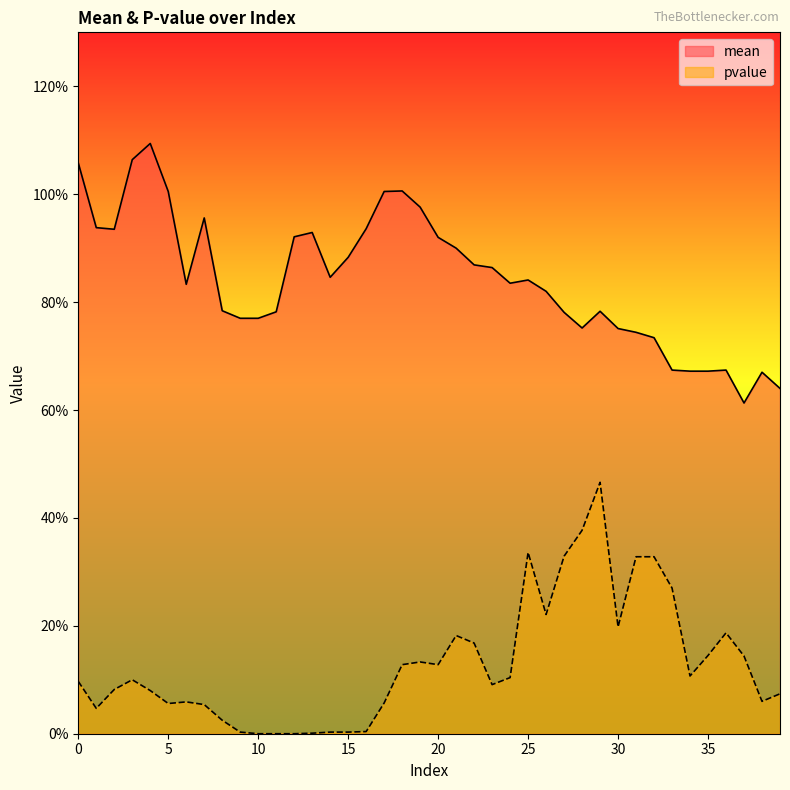

What is the greatest value displayed?

1.1